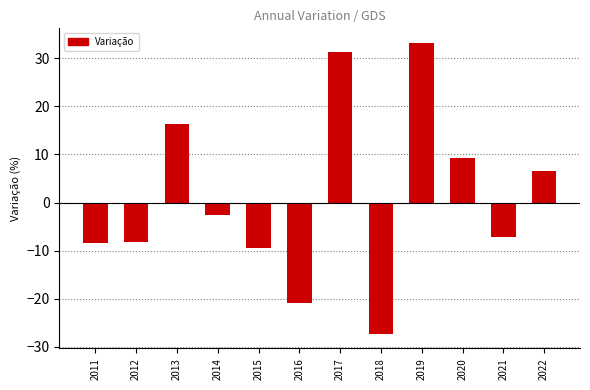

What is the maximum value shown in the chart?

33.2